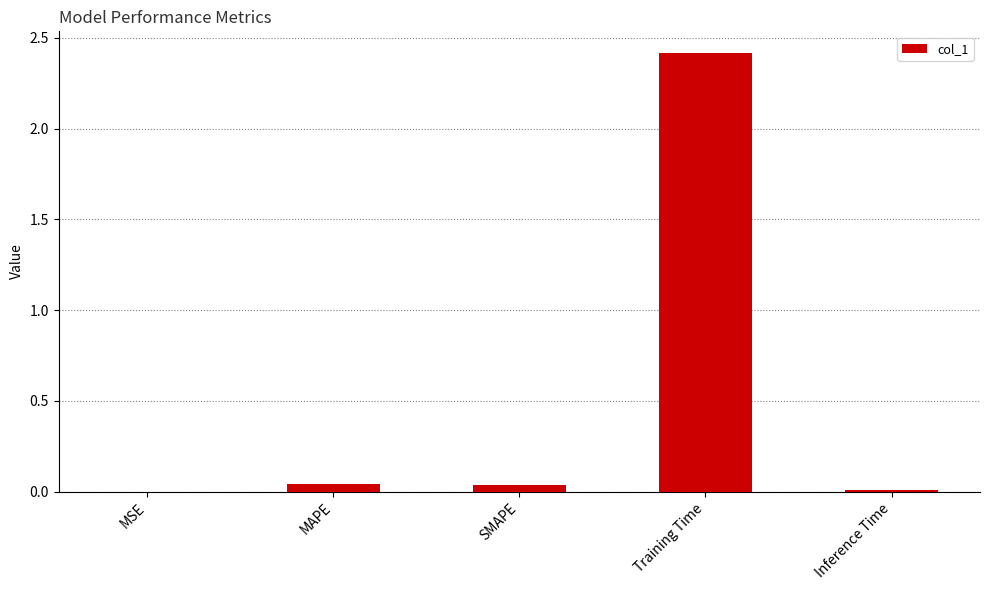

What is the greatest value displayed?

2.4